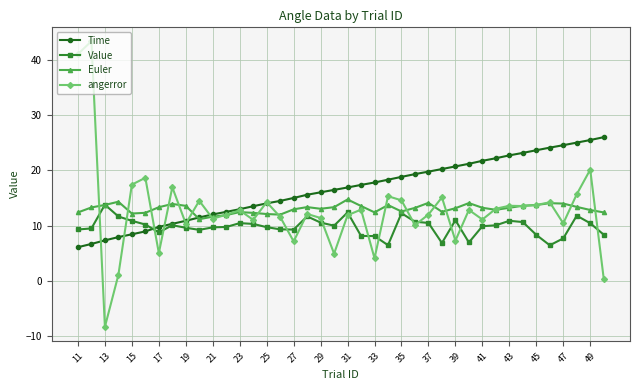

True or false: angerror and Value intersect in this chart.

True